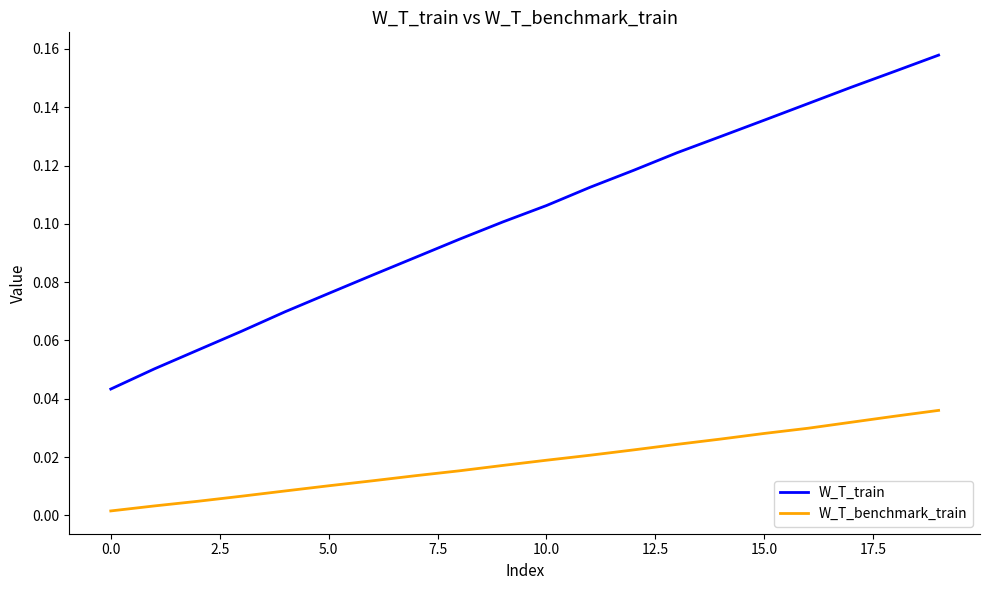

True or false: W_T_benchmark_train and W_T_train cross at least once.

False